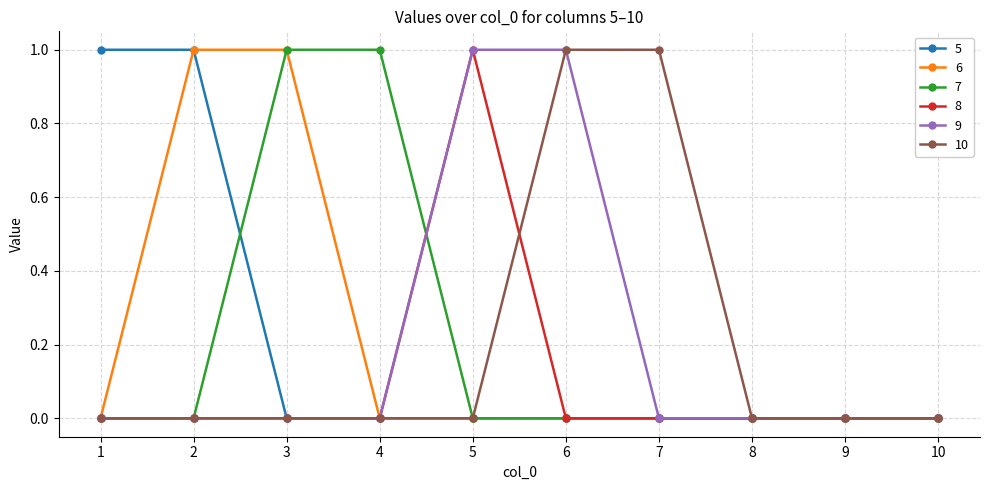

What value does the 8 series have at 5?

1